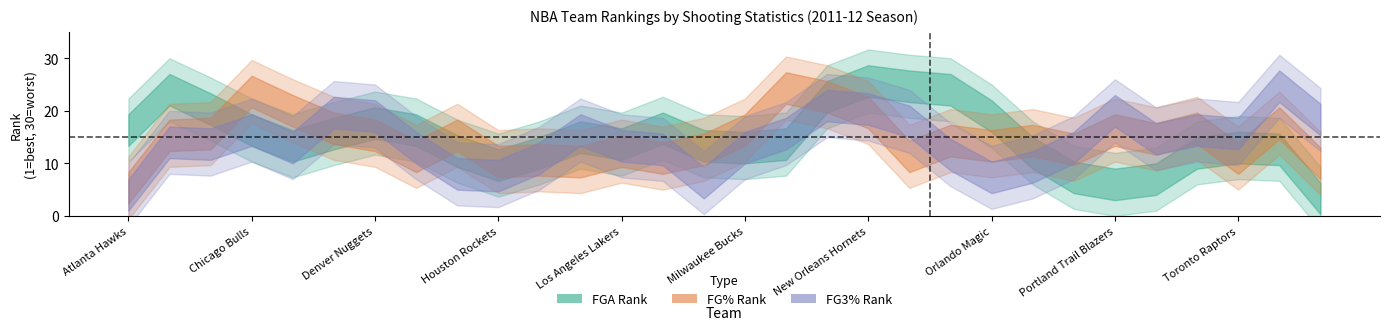

What is the highest value of the FGA_RANK series?

30